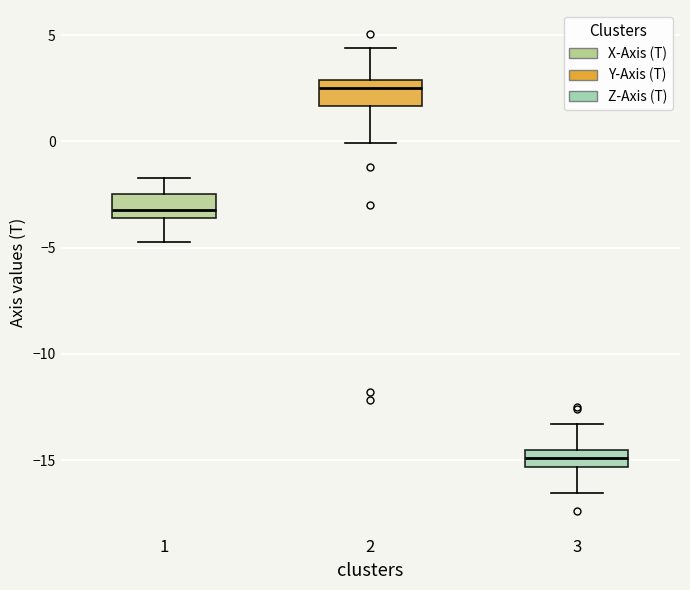

Reading left to right, read every box against the y-axis: the position of its median line, the range the box covers, and the ends of its whiskers. The values are not printed on the chart, so give them approximately, as read against the axis.

1: median -3.0, box -3.5 to -2.5, whiskers -4.5 to -1.5
2: median 2.5, box 1.5 to 3.0, whiskers 0.0 to 4.5
3: median -15.0, box -15.5 to -14.5, whiskers -16.5 to -13.5